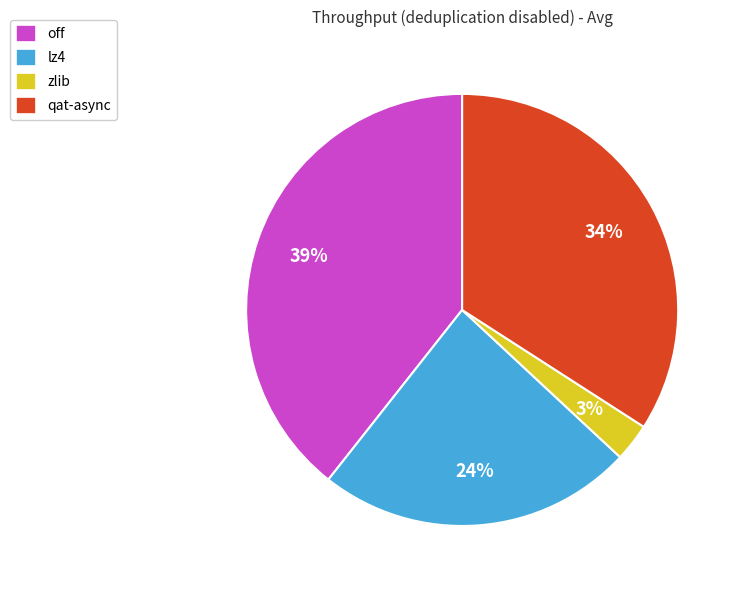

The qat-async slice represents 34% of the pie. True or false?

True